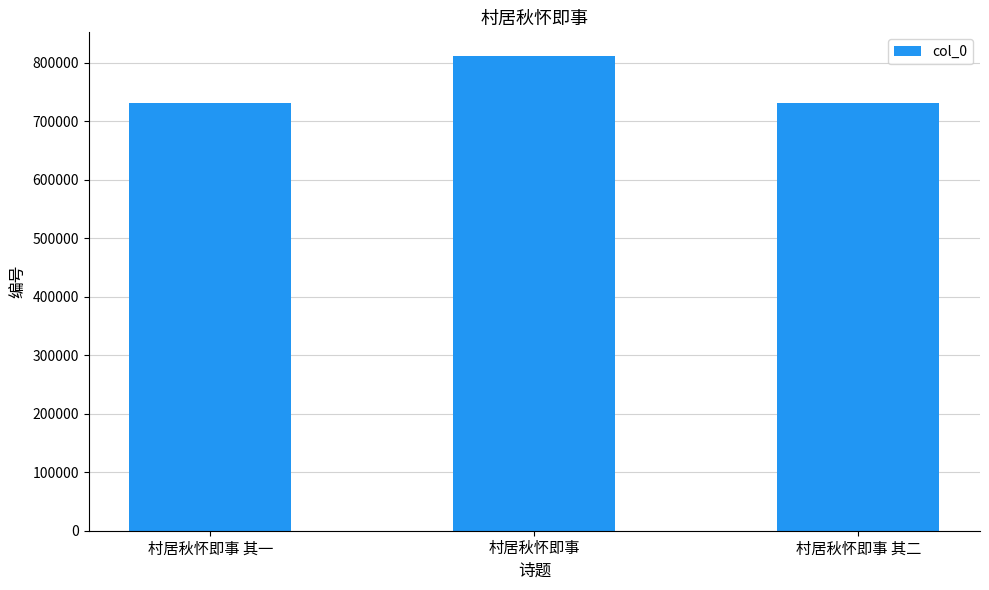

What is the difference between the values at 村居秋怀即事 其二 and 村居秋怀即事?

79721